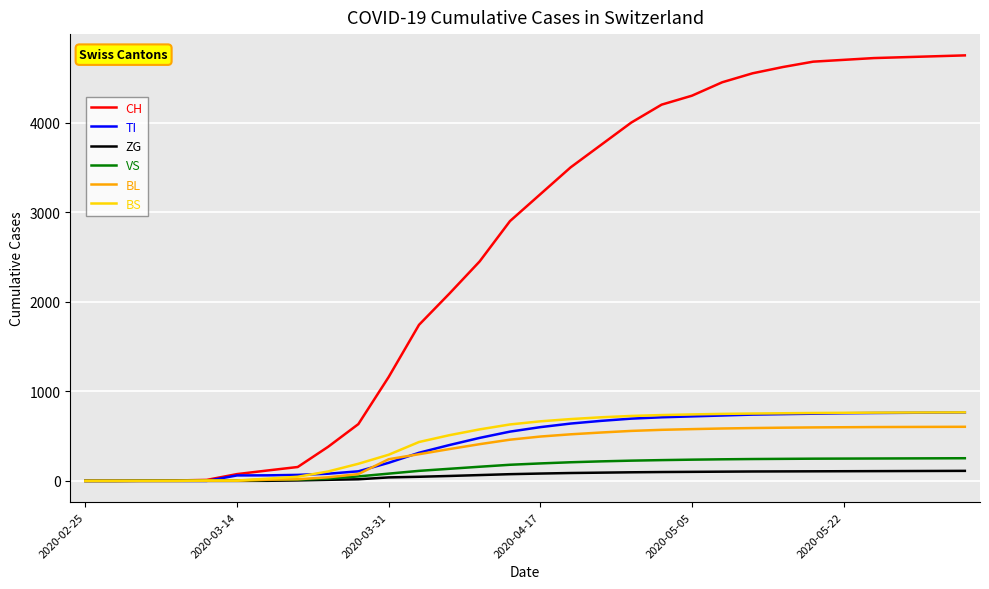

Which series has the largest range (max minus min)?

CH